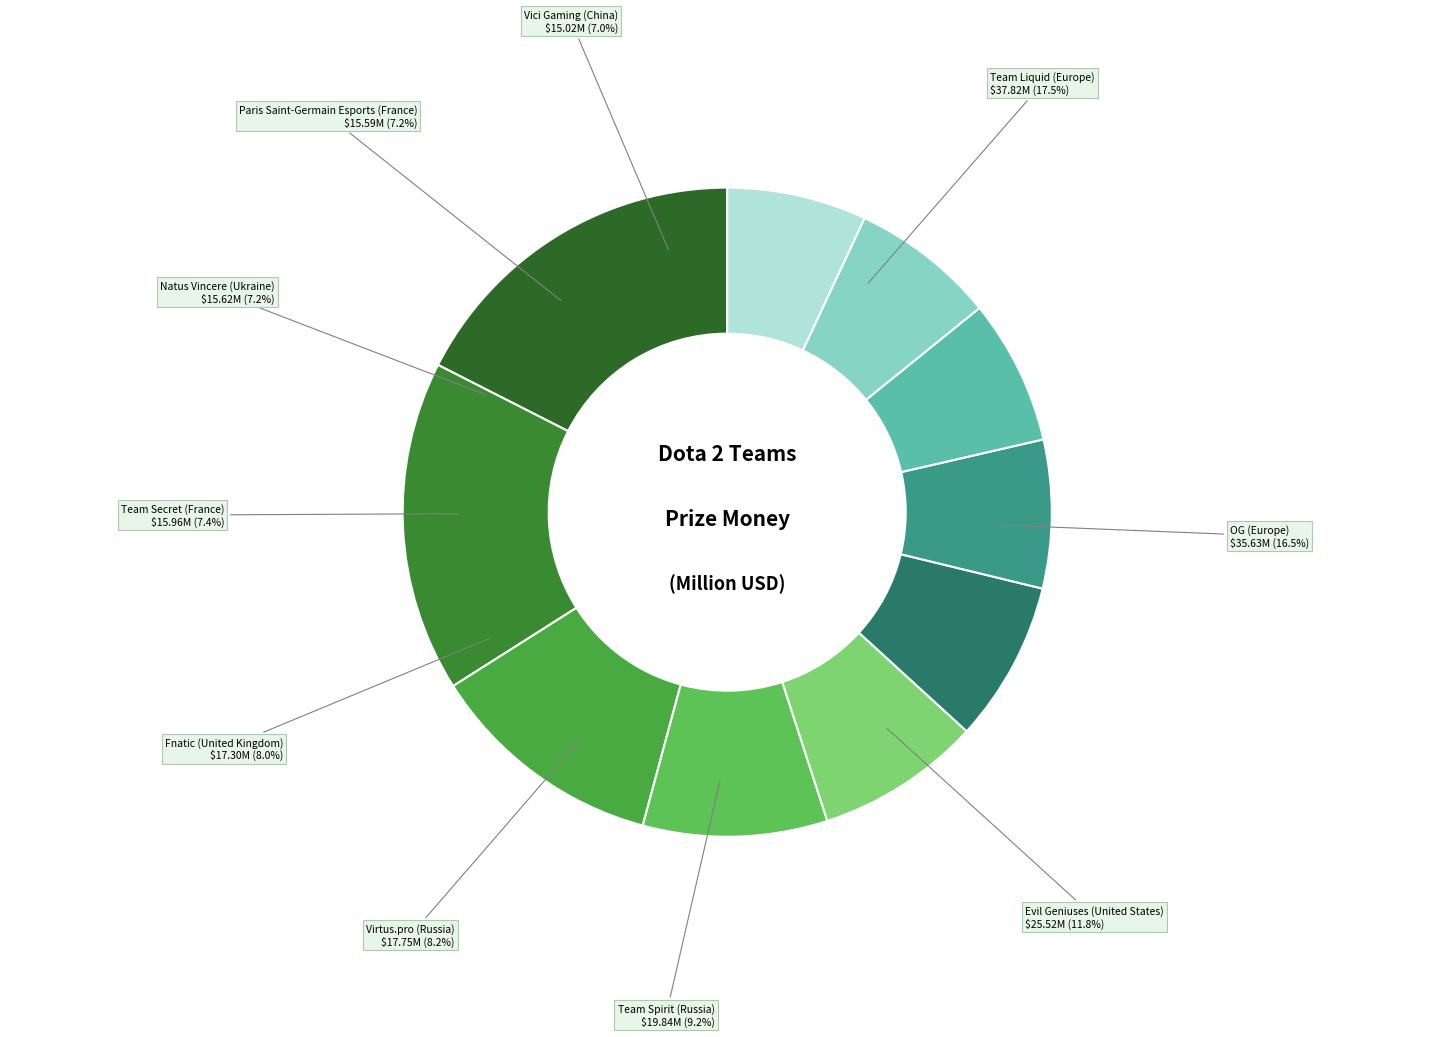

Which category has the smallest portion of the pie?

Vici Gaming (China)